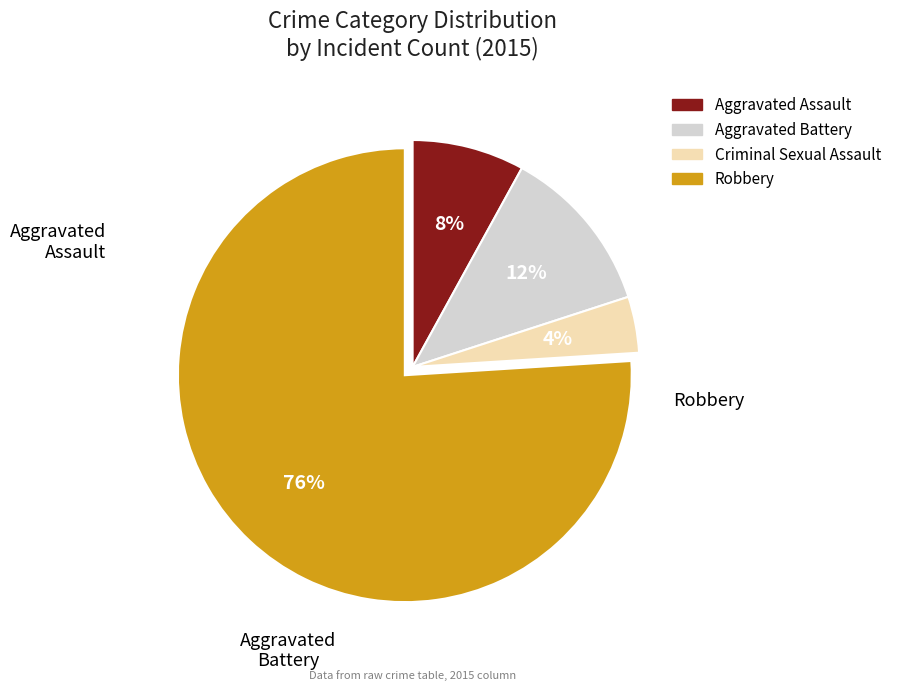

What is the largest slice in the pie chart?

Robbery